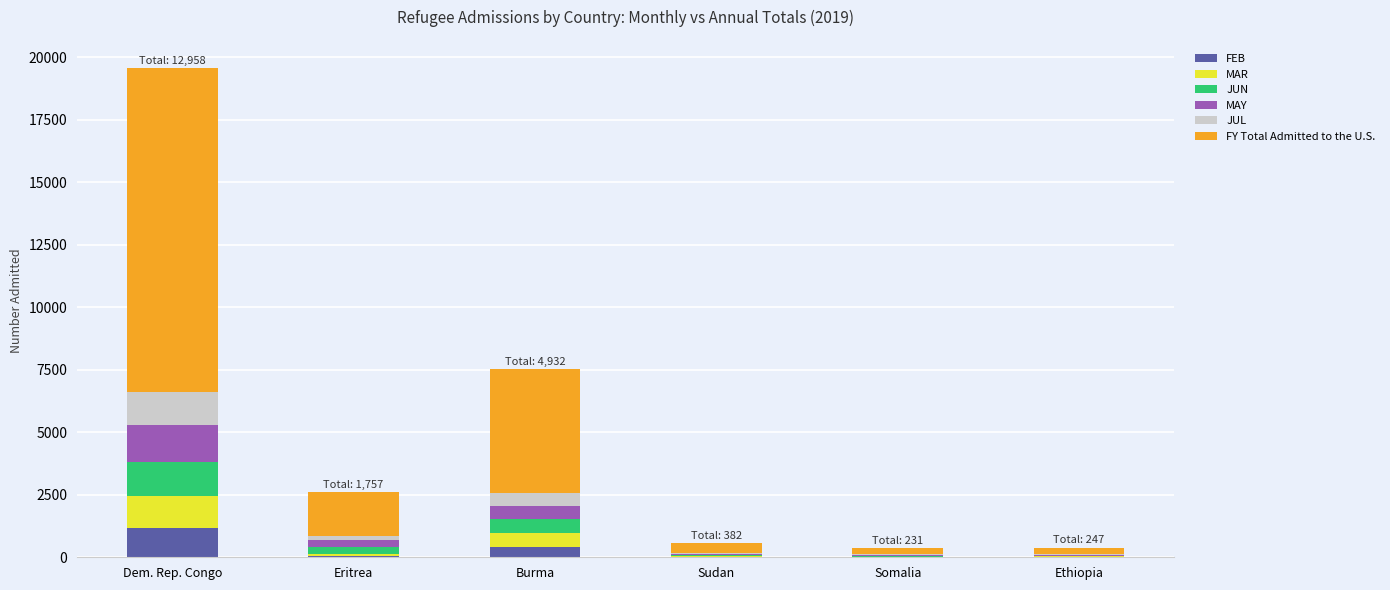

At which category is the sum across all series the highest?

Dem. Rep. Congo